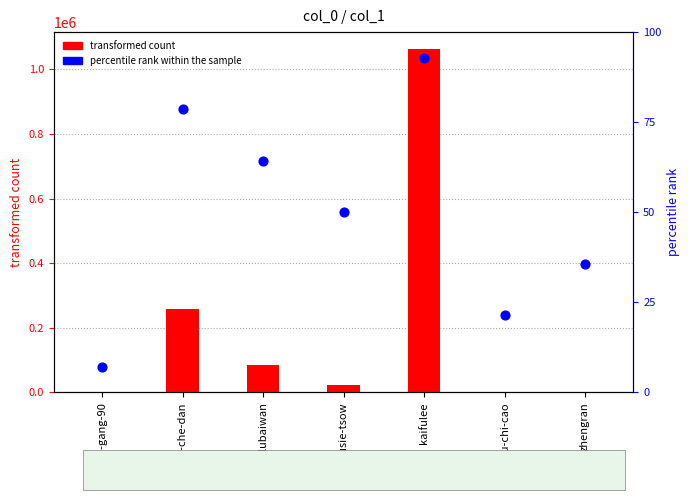

Which series has the largest Y range (max minus min)?

transformed count